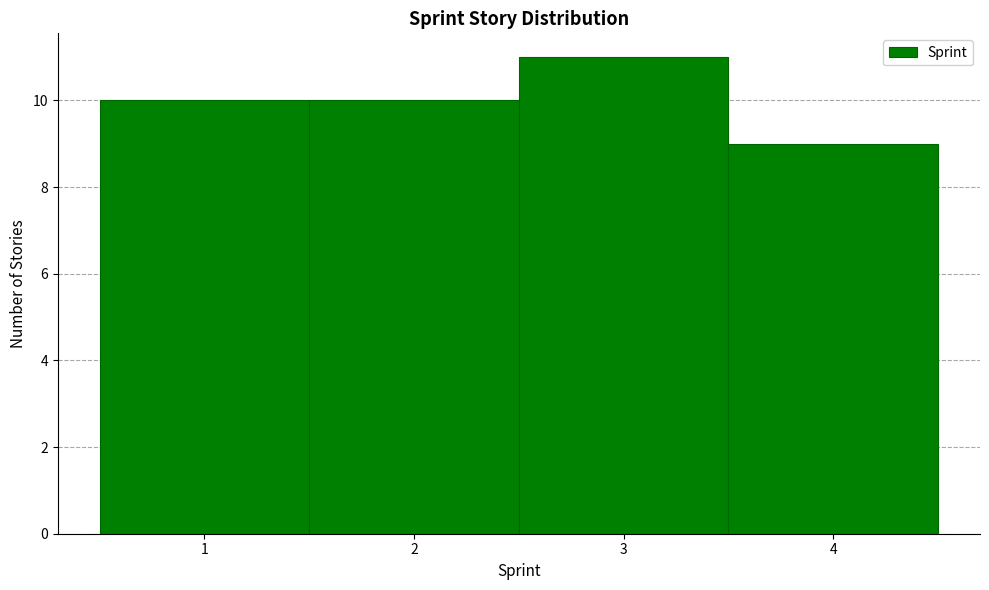

What is the height of the bar covering 2.5 to 3.5 on the x-axis? The values are not printed on the chart, so give them approximately, as read against the axis.

11